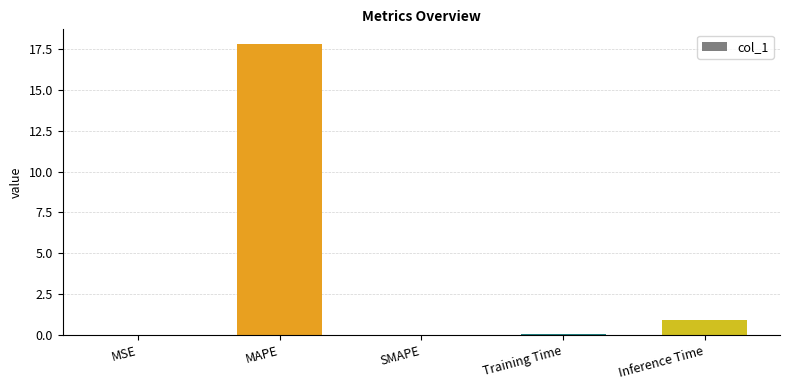

At which label is the value closest to 8?

Inference Time